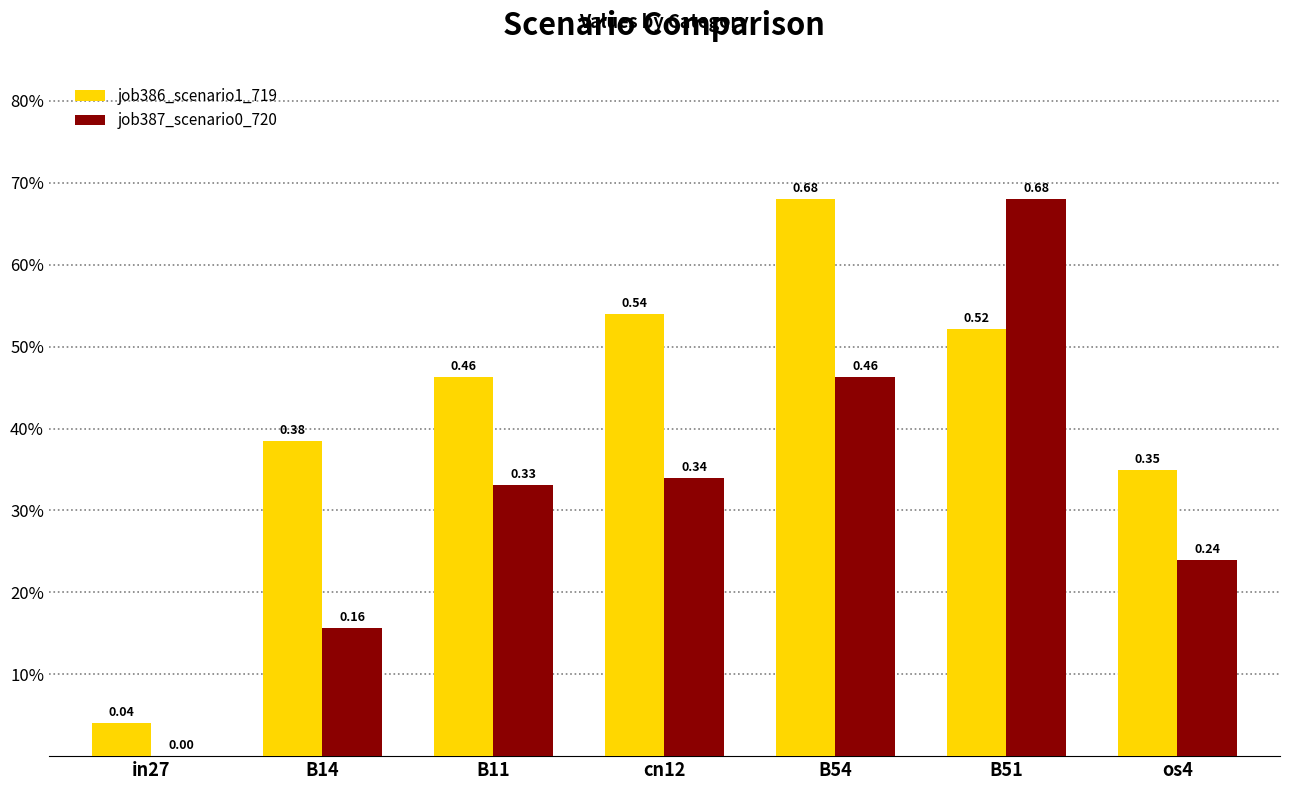

Are the bars horizontal?

No